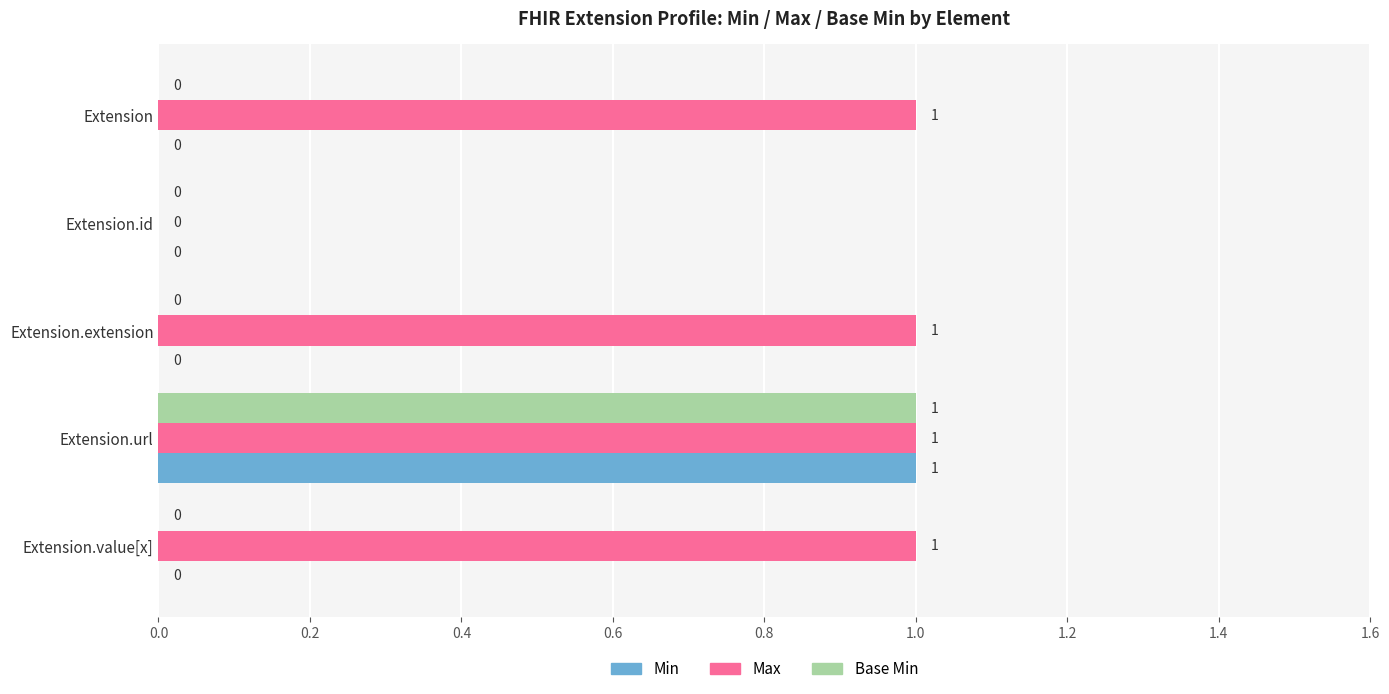

The value of Base Min at Extension.extension is 0. True or false?

True